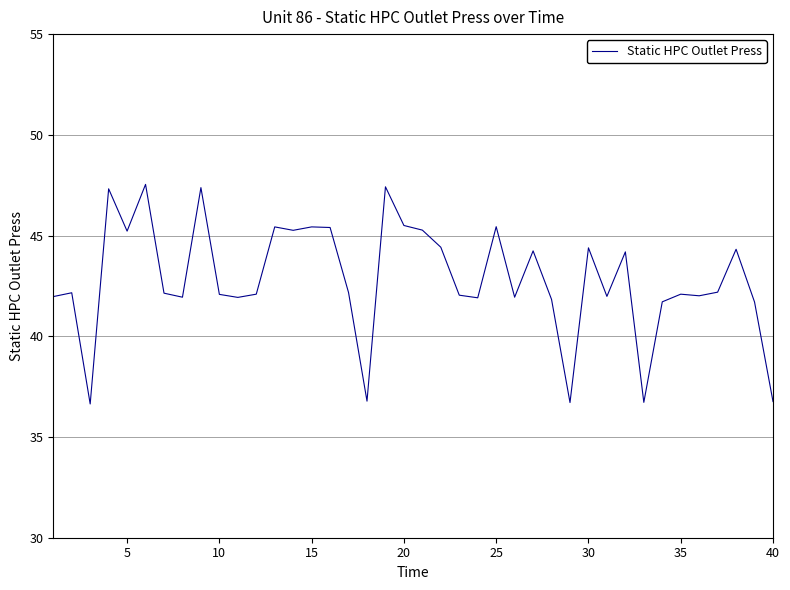

What is the difference between the maximum and minimum values?

10.9